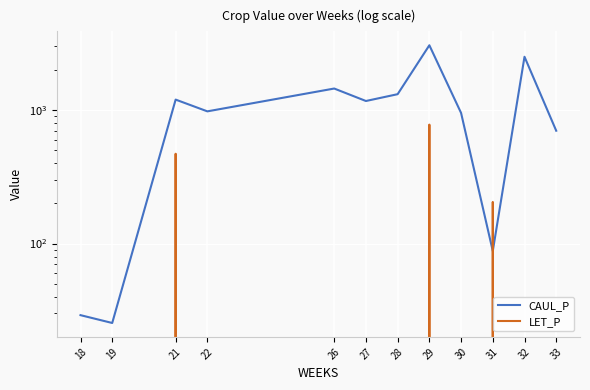

What is the value of the LET_P point at the 3rd from the left?

470.9